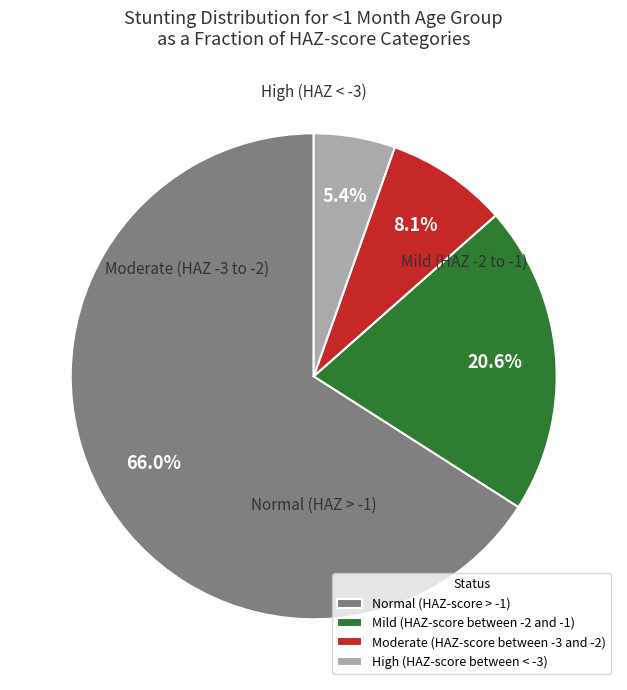

Rank the categories by value from lowest to highest.

High (HAZ-score between < -3), Moderate (HAZ-score between -3 and -2), Mild (HAZ-score between -2 and -1), Normal (HAZ-score > -1)